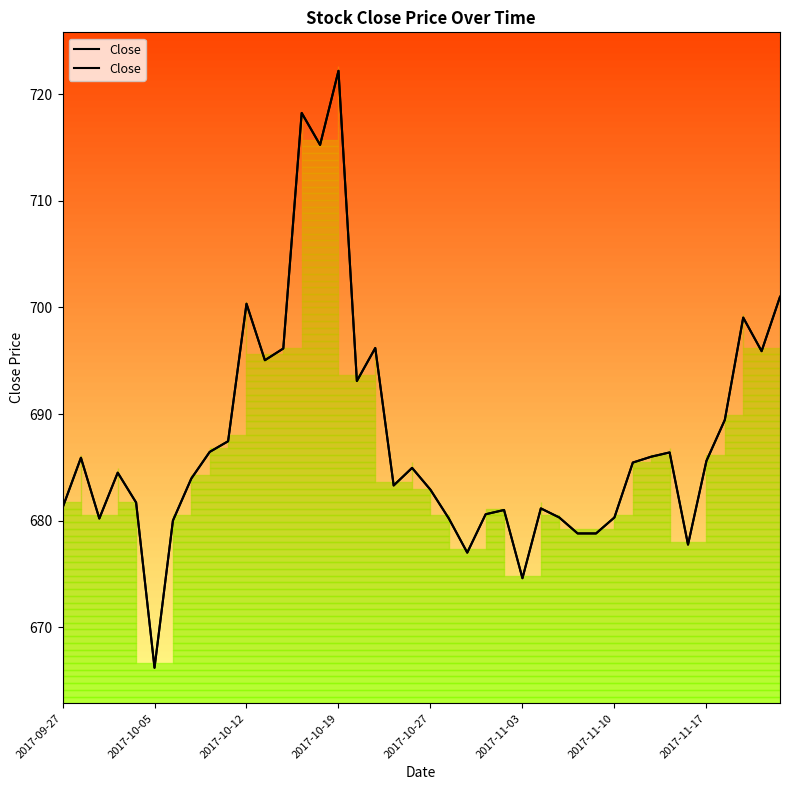

Rank the categories by value from highest to lowest.

15, 13, 14, 39, 10, 37, 17, 12, 38, 11, 16, 36, 9, 8, 33, 32, 2017-10-05, 35, 31, 19, 2017-10-19, 2017-11-17, 18, 20, 2017-10-27, 2017-09-27, 26, 24, 23, 27, 30, 2017-10-12, 21, 2017-11-10, 28, 29, 34, 22, 25, 2017-11-03